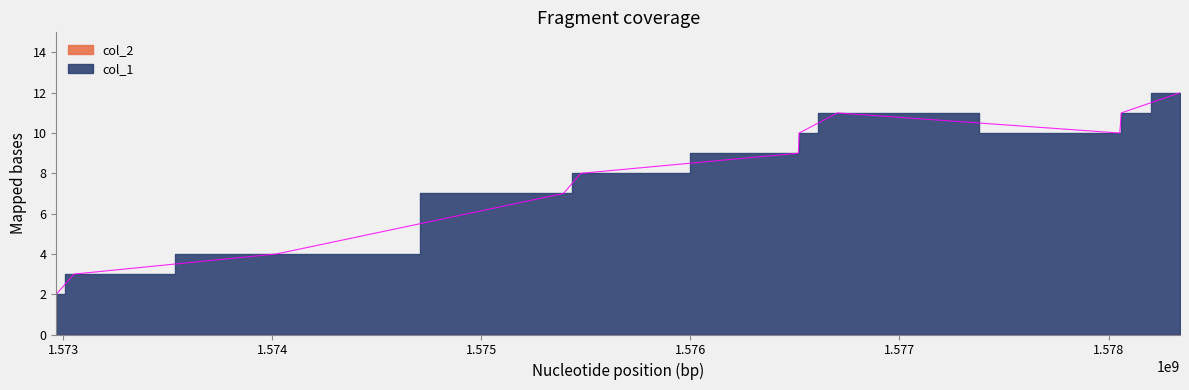

Reading left to right, transcribe all the data shown in this chart.

1572967609=2	1573053171=3	1574021713=4	1575393333=7	1575476116=8	1576516543=9	1576520116=10	1576703764=11	1578053775=10	1578060936=11	1578341694=12